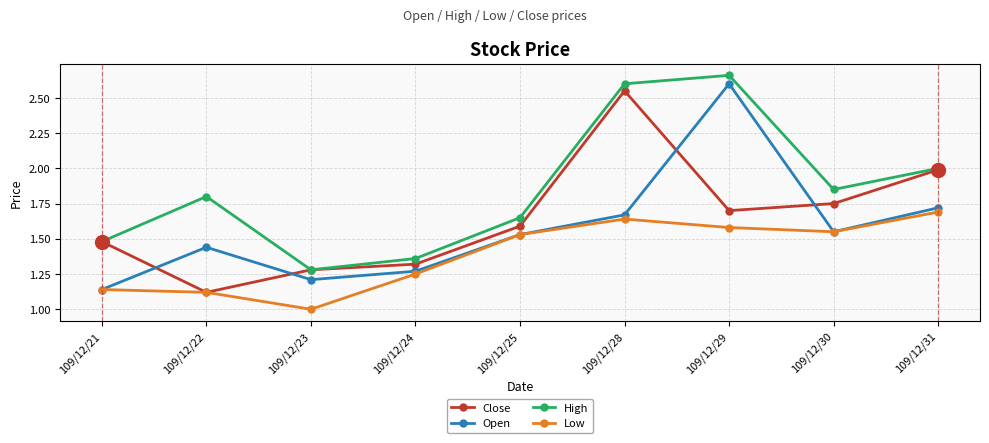

What is the minimum value shown in the chart?

1.0